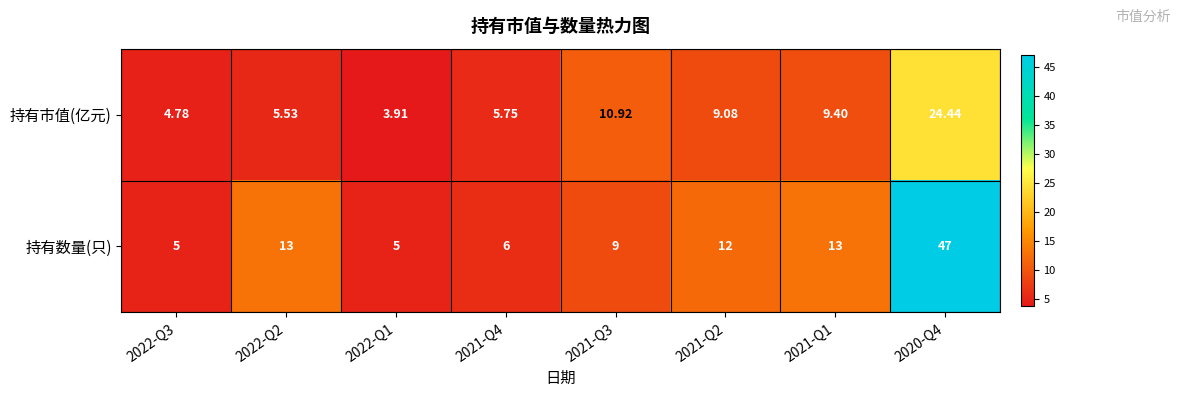

Is the value of 持有市值(亿元) at 2022-Q3 greater than the value of 持有数量(只) at 2021-Q2?

No